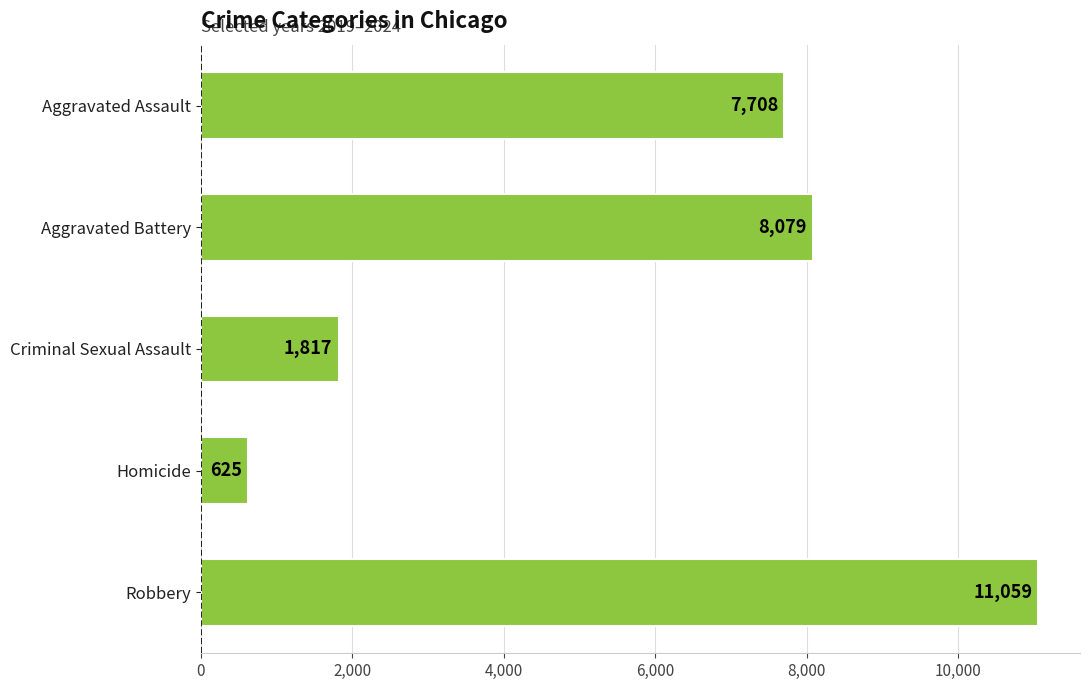

How many data points does each series have?

5